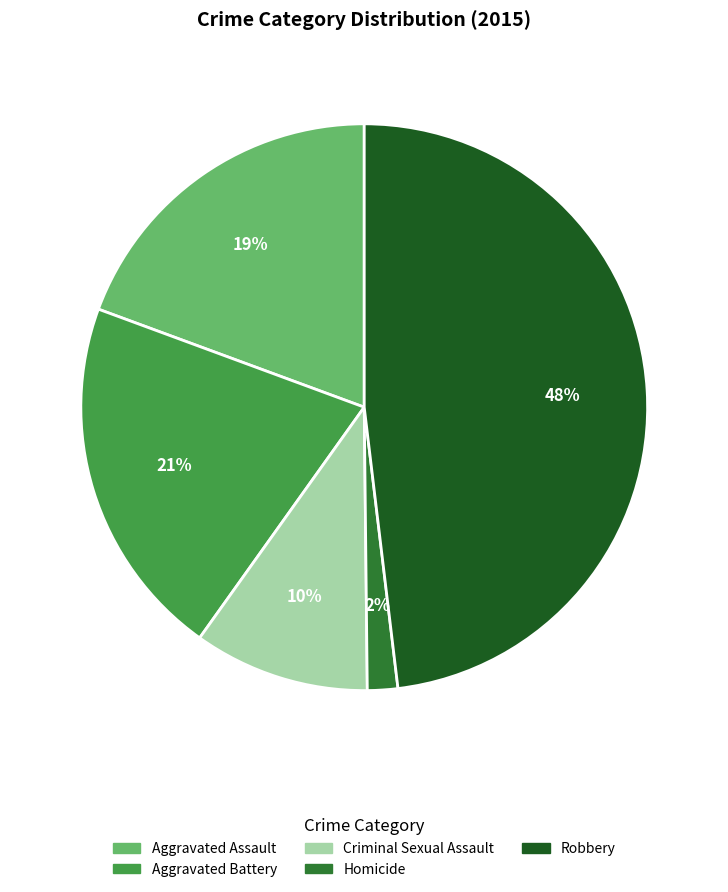

Rank the categories by value from lowest to highest.

Homicide, Criminal Sexual Assault, Aggravated Assault, Aggravated Battery, Robbery